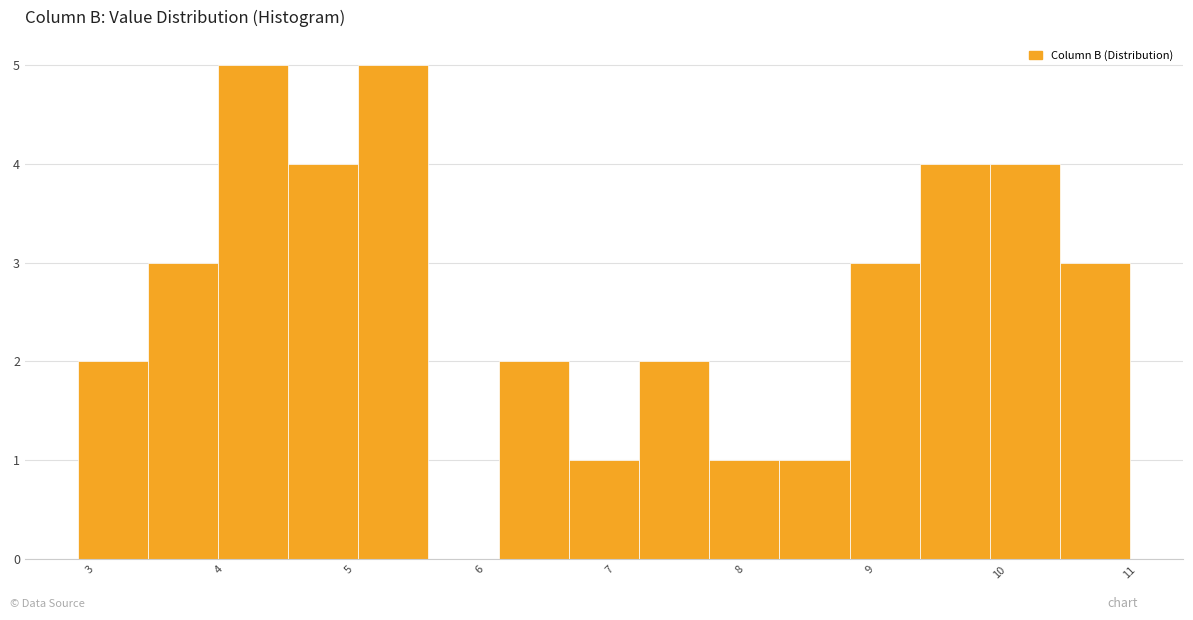

Reading left to right, list every bar in this chart as the range it spans on the x-axis followed by its height. Neither the bar edges nor the heights are printed on the chart, so give them approximately, as read against the axes.

2.91 to 3.45: 2
3.45 to 3.99: 3
3.99 to 4.53: 5
4.53 to 5.07: 4
5.07 to 5.61: 5
5.61 to 6.15: 0
6.15 to 6.69: 2
6.69 to 7.23: 1
7.23 to 7.77: 2
7.77 to 8.31: 1
8.31 to 8.85: 1
8.85 to 9.39: 3
9.39 to 9.93: 4
9.93 to 10.47: 4
10.47 to 11.01: 3